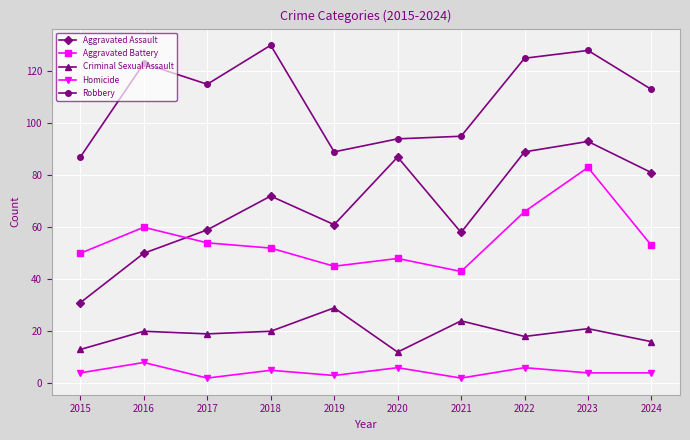

At which category is the sum across all series the highest?

2023